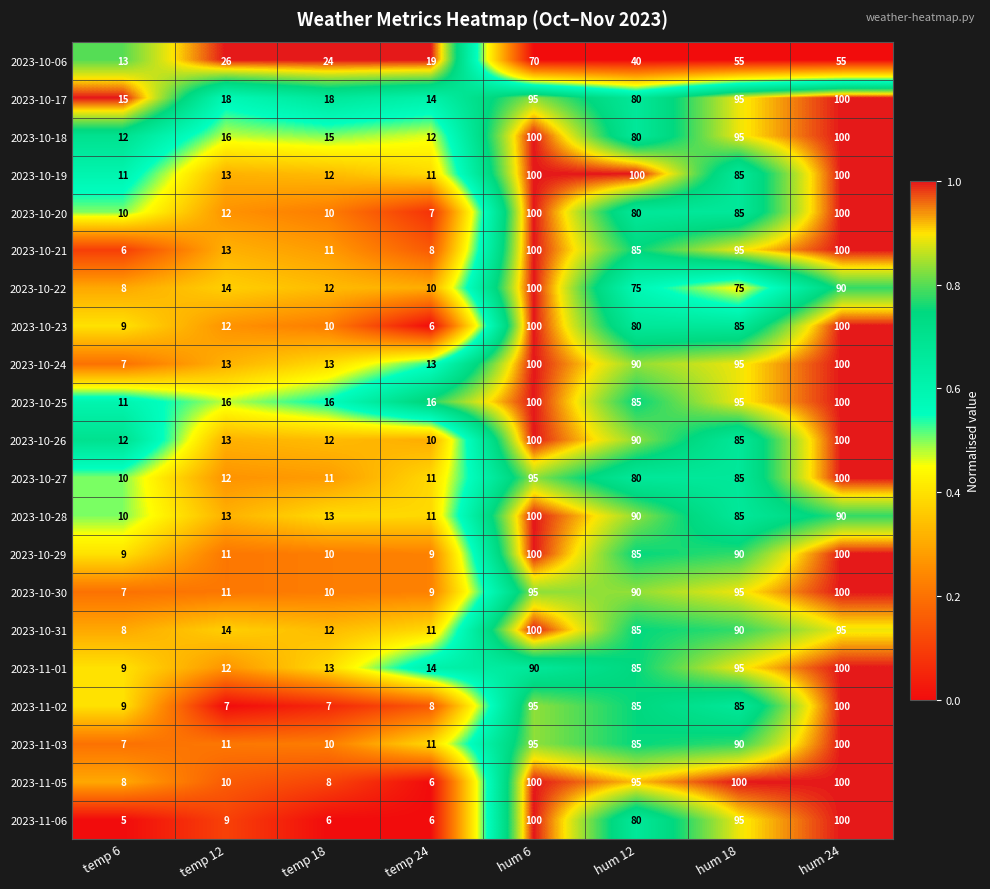

True or false: 2023-10-27 has a value of 80 at hum 12.

True